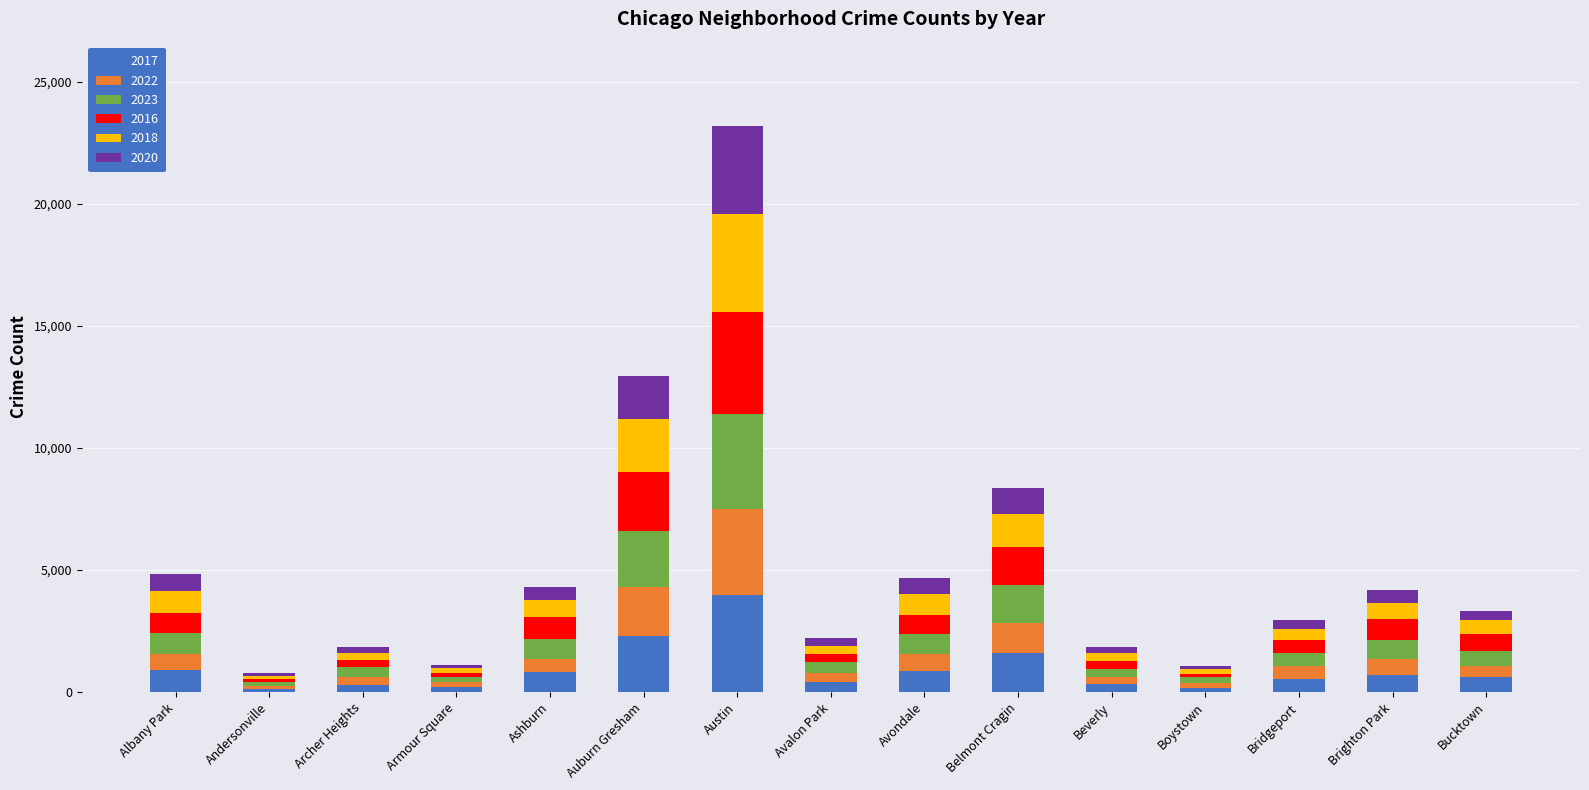

At which label does 2017 reach its peak?

Austin